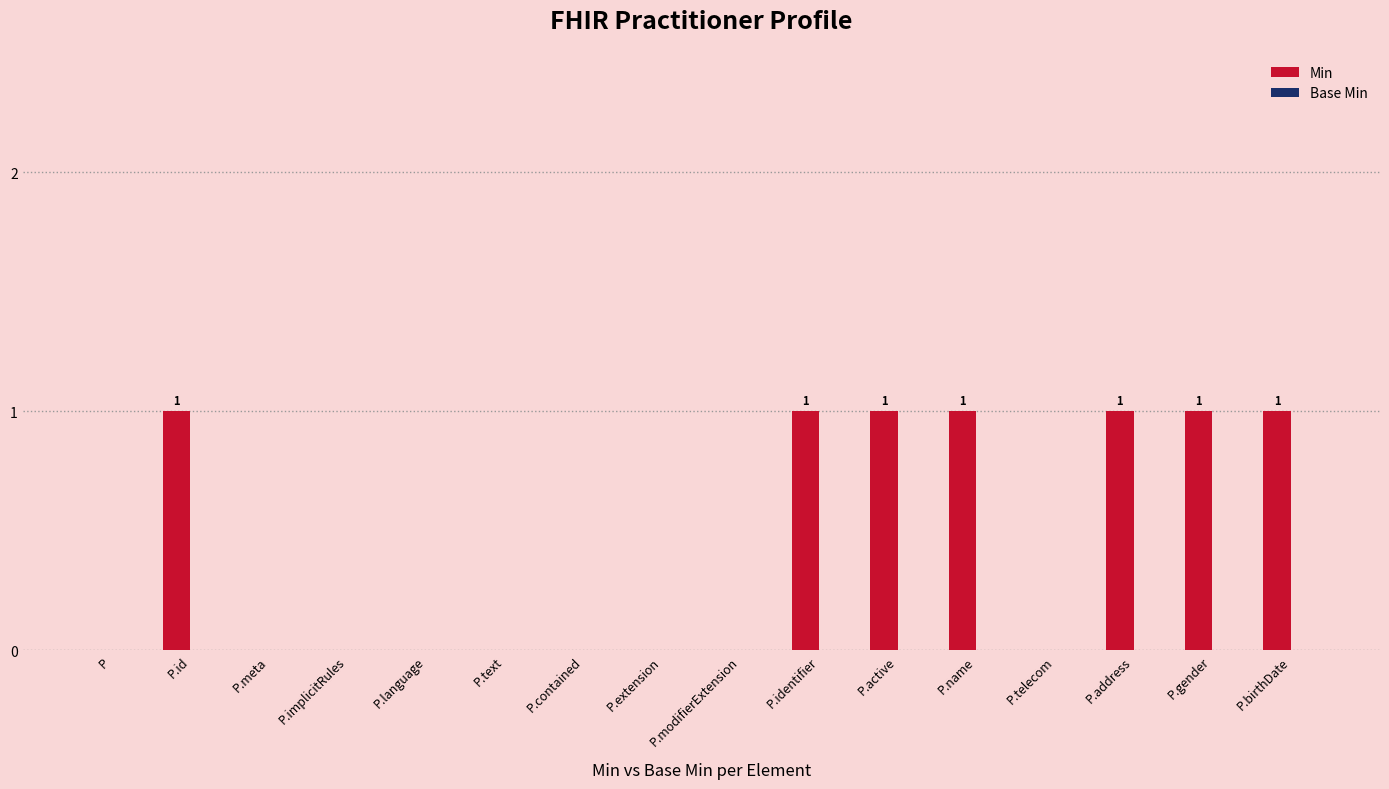

Which has a higher value, P.birthDate or P.extension?

P.birthDate